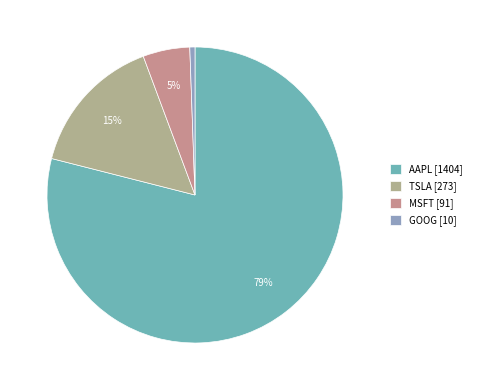

To the nearest percent, what percentage of the pie is MSFT?

5%